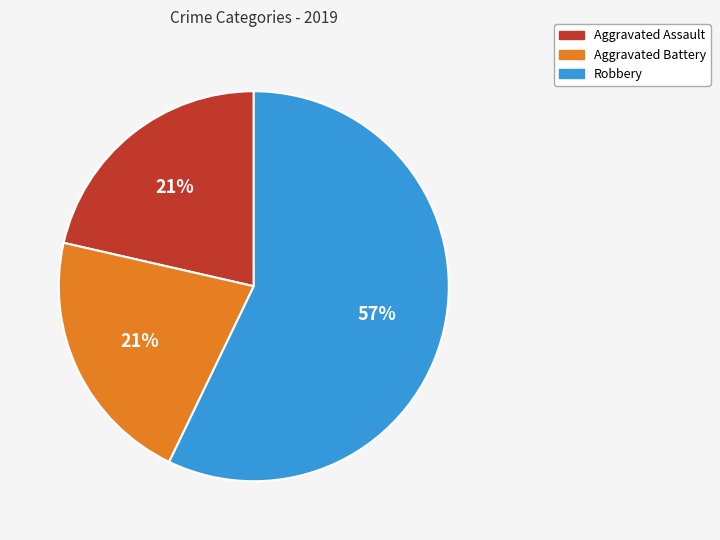

Which slice is the largest?

Robbery